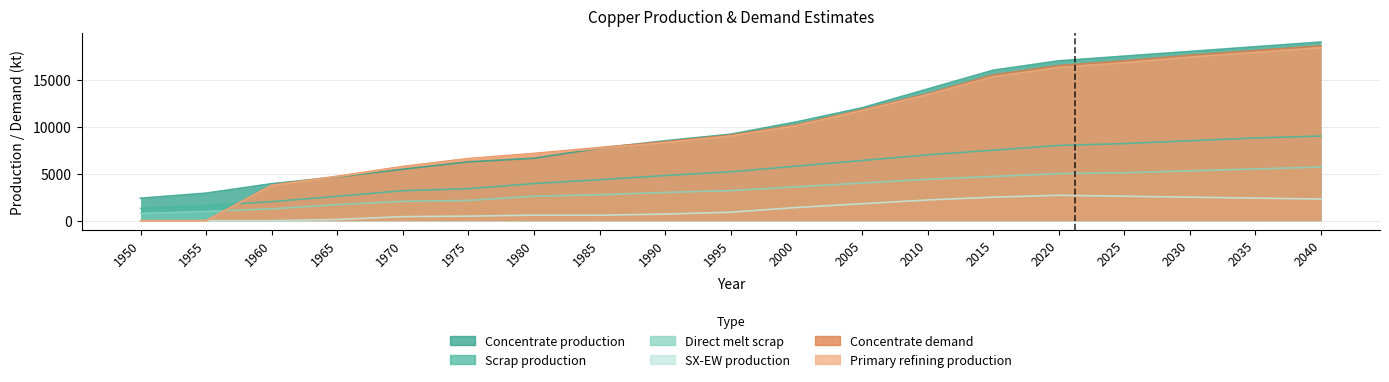

What value does the Direct melt scrap series have at 2030?

5300.0